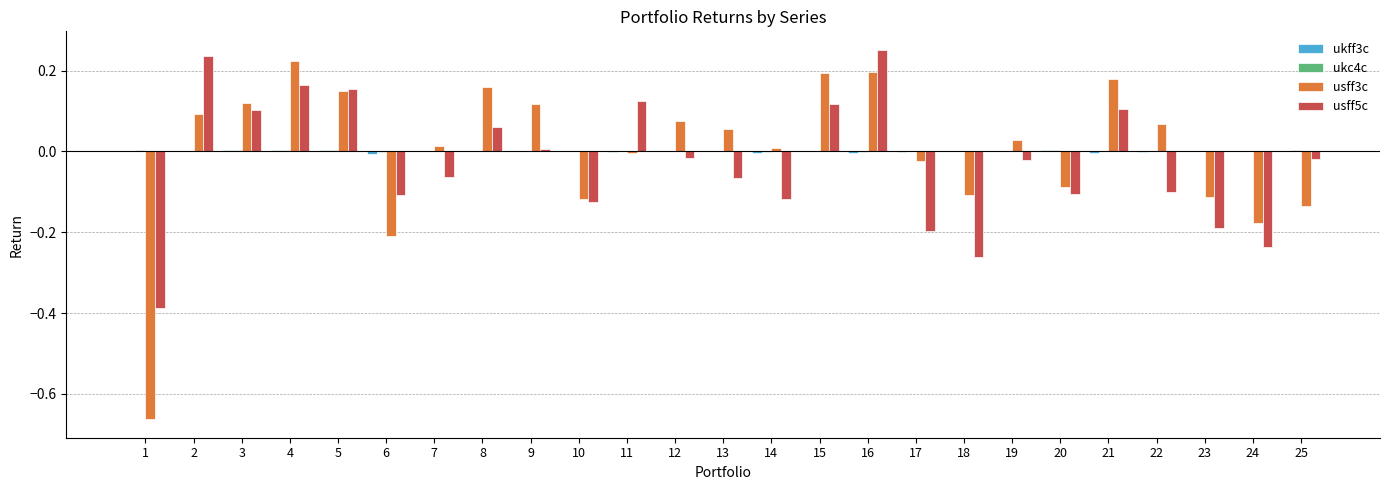

Is it true that usff5c equals 0.1 at 21?

True